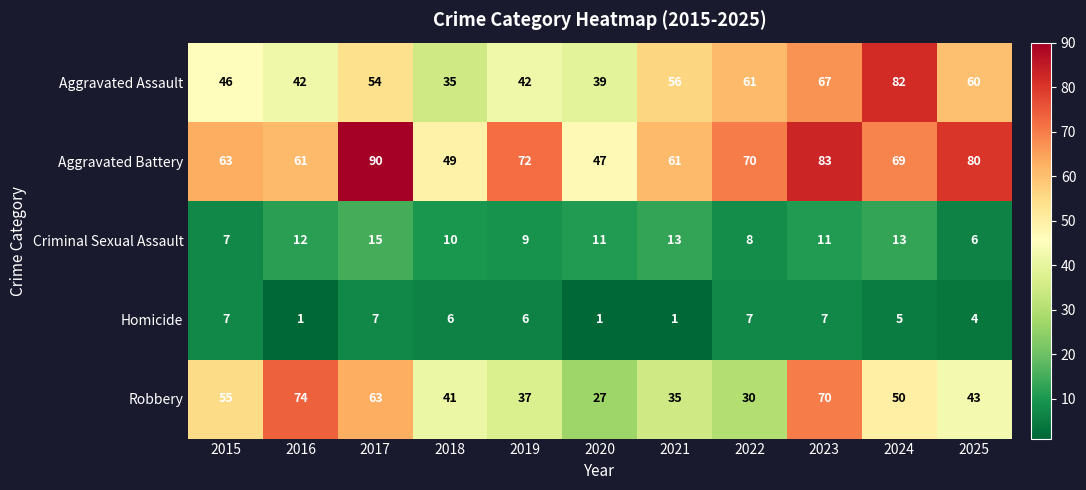

Which series has the largest total across all categories?

Aggravated Battery